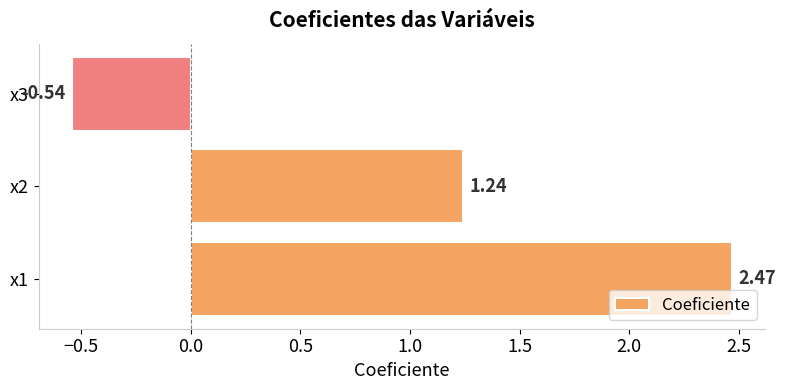

How many bars are there in total?

3